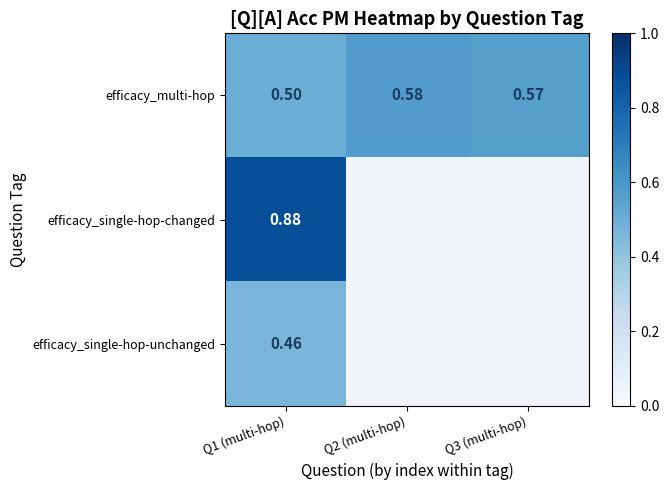

At Q1 (multi-hop), list the series in order from largest to smallest.

efficacy_single-hop-changed, efficacy_multi-hop, efficacy_single-hop-unchanged